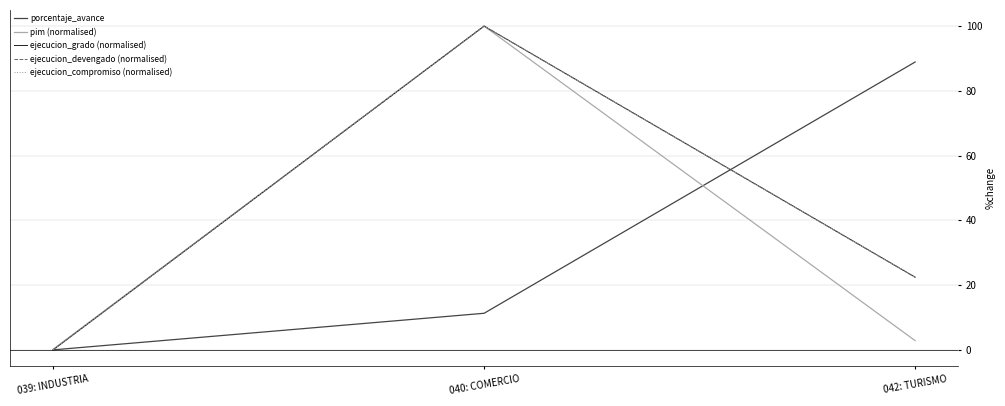

What is the label of the 3rd point from the left?

042: TURISMO